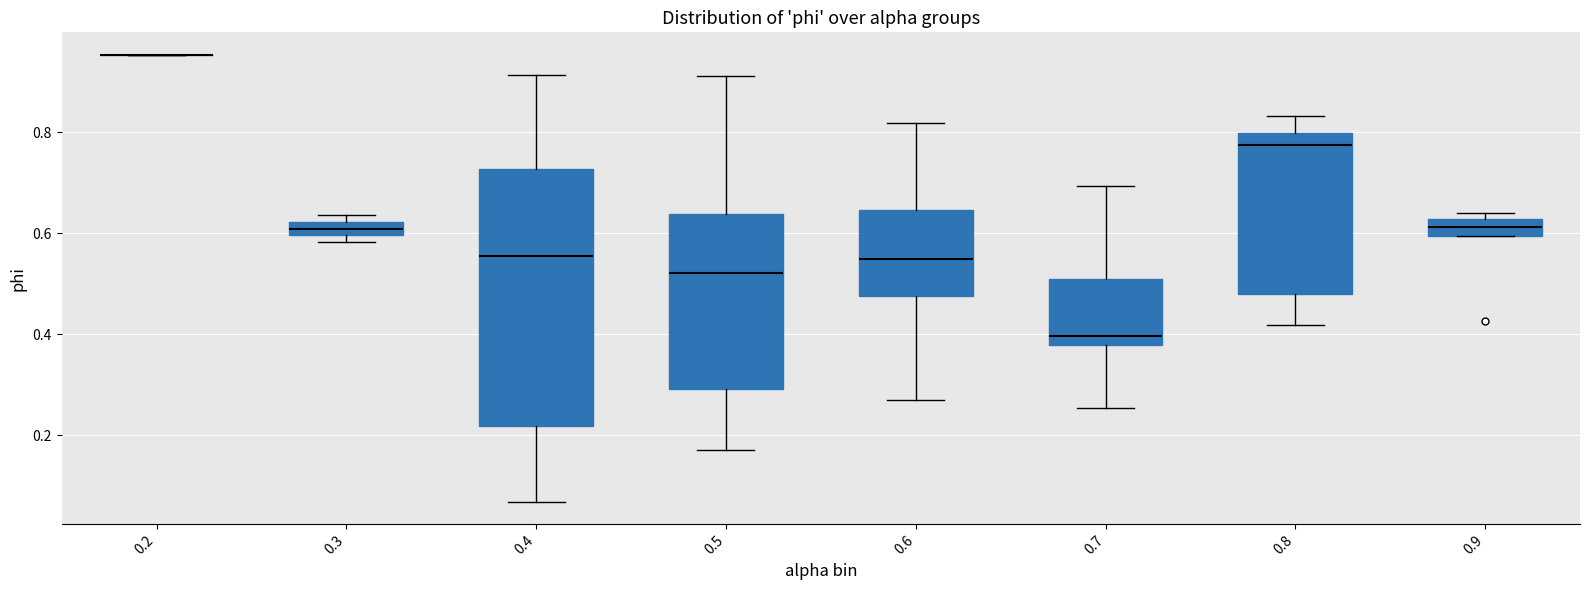

Where does the lower whisker of the box at x = 0.6 end on the y-axis? The values are not printed on the chart, so give them approximately, as read against the axis.

0.28